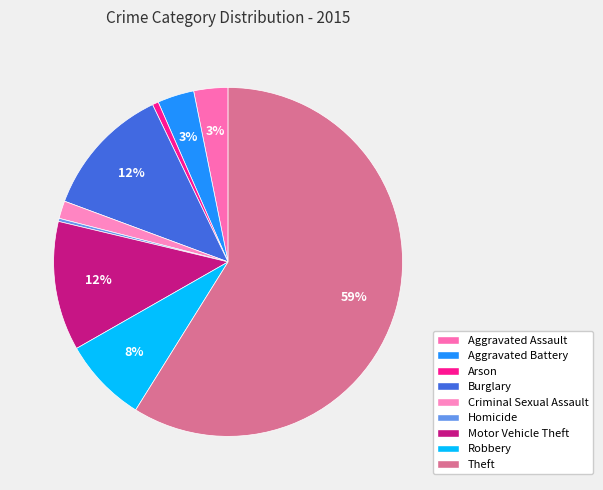

How many segments does this pie chart have?

9